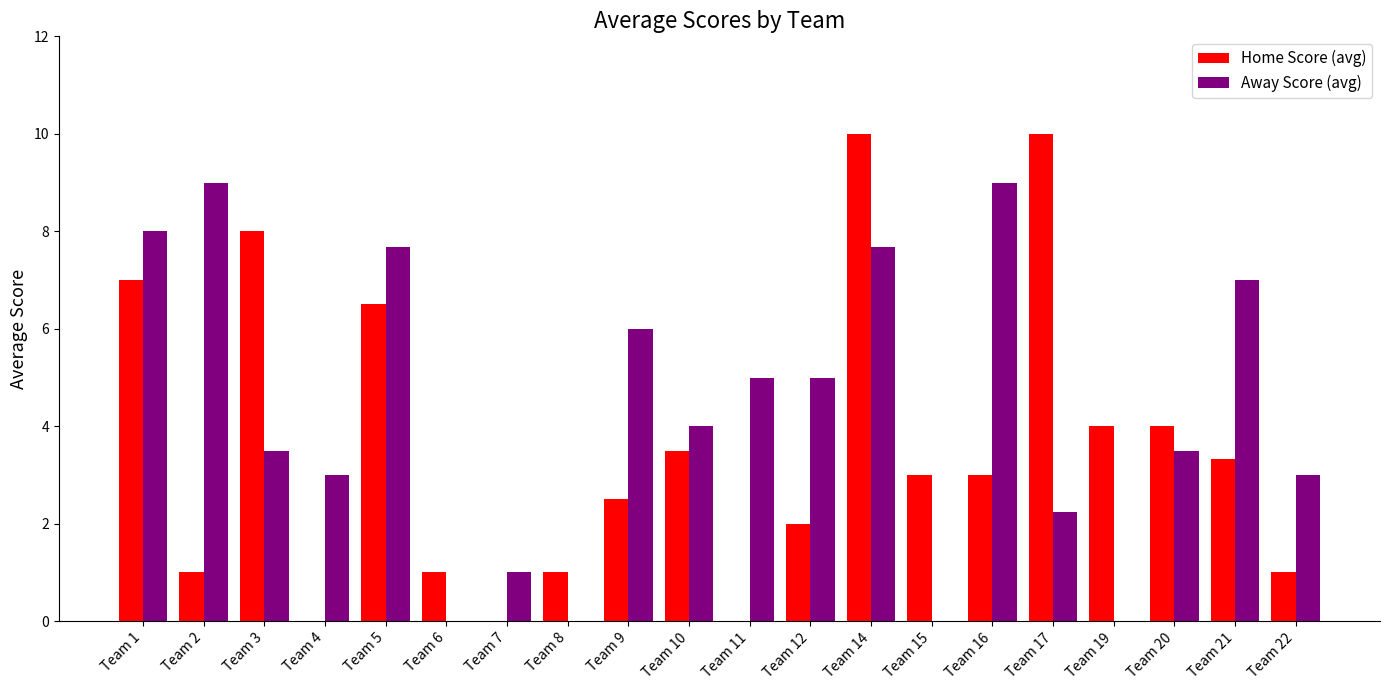

Is the value of Home Score (avg) at Team 6 greater than the value of Away Score (avg) at Team 5?

No